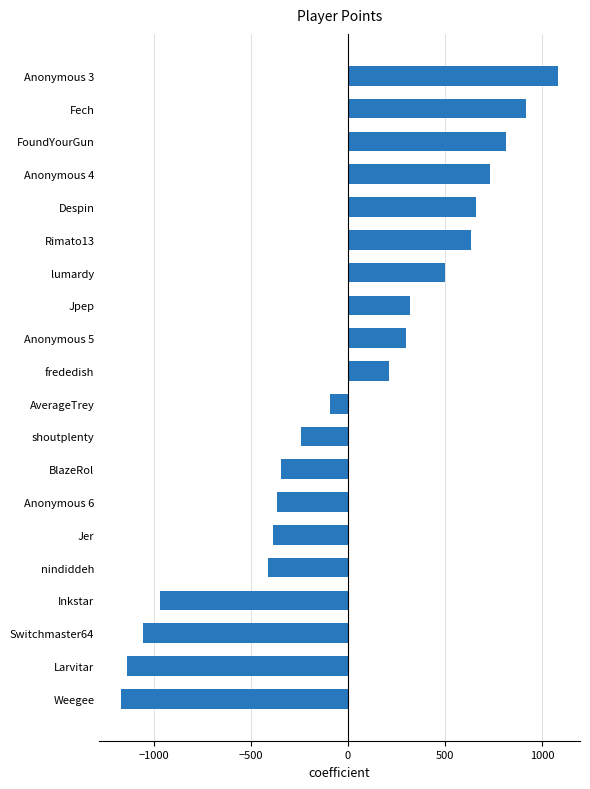

The chart shows a value of -264.1 at Switchmaster64. True or false?

False